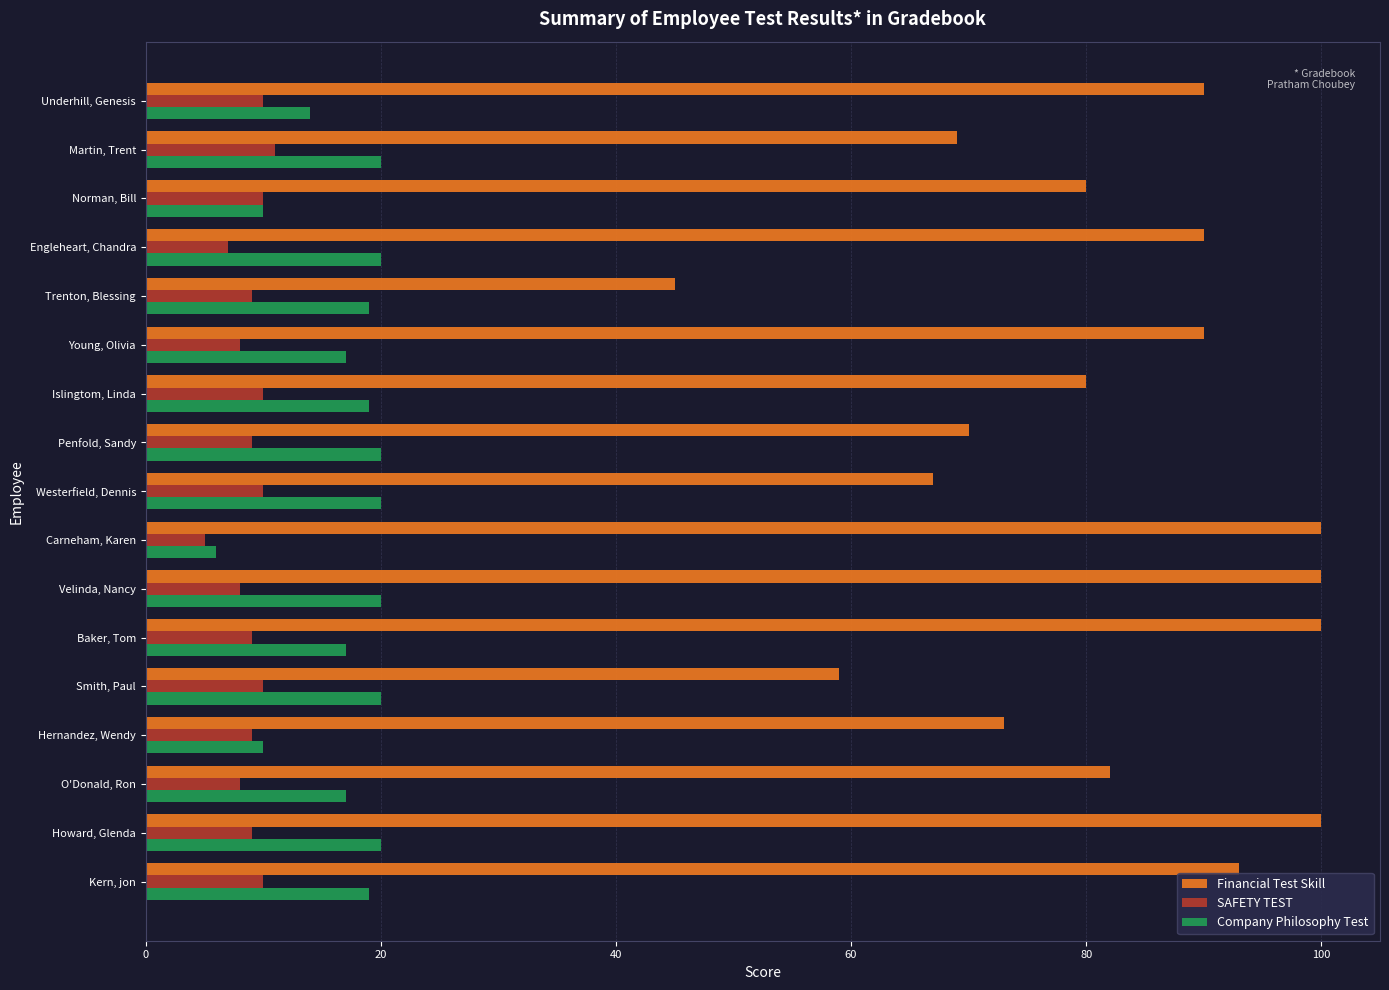

What are all the series names shown in the legend?

Financial Test Skill, SAFETY TEST, Company Philosophy Test